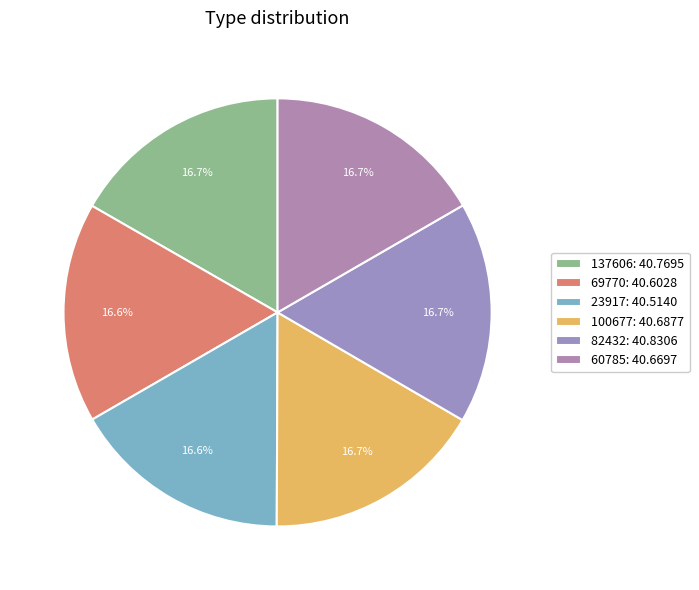

Count the number of slices in the pie.

6